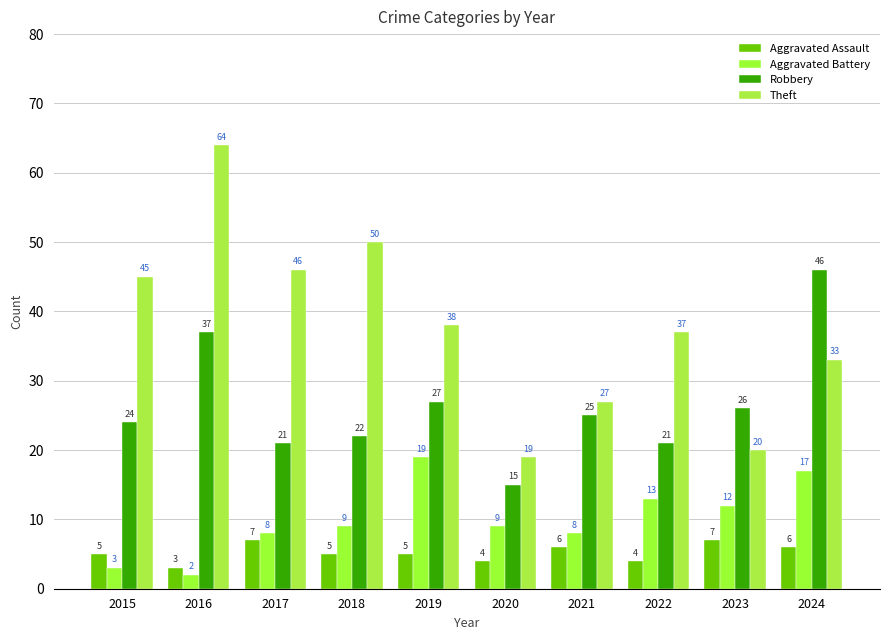

Reading left to right, what are all the values shown in this chart?

Aggravated Assault: 2015=5	2016=3	2017=7	2018=5	2019=5	2020=4	2021=6	2022=4	2023=7	2024=6
Aggravated Battery: 2015=3	2016=2	2017=8	2018=9	2019=19	2020=9	2021=8	2022=13	2023=12	2024=17
Robbery: 2015=24	2016=37	2017=21	2018=22	2019=27	2020=15	2021=25	2022=21	2023=26	2024=46
Theft: 2015=45	2016=64	2017=46	2018=50	2019=38	2020=19	2021=27	2022=37	2023=20	2024=33